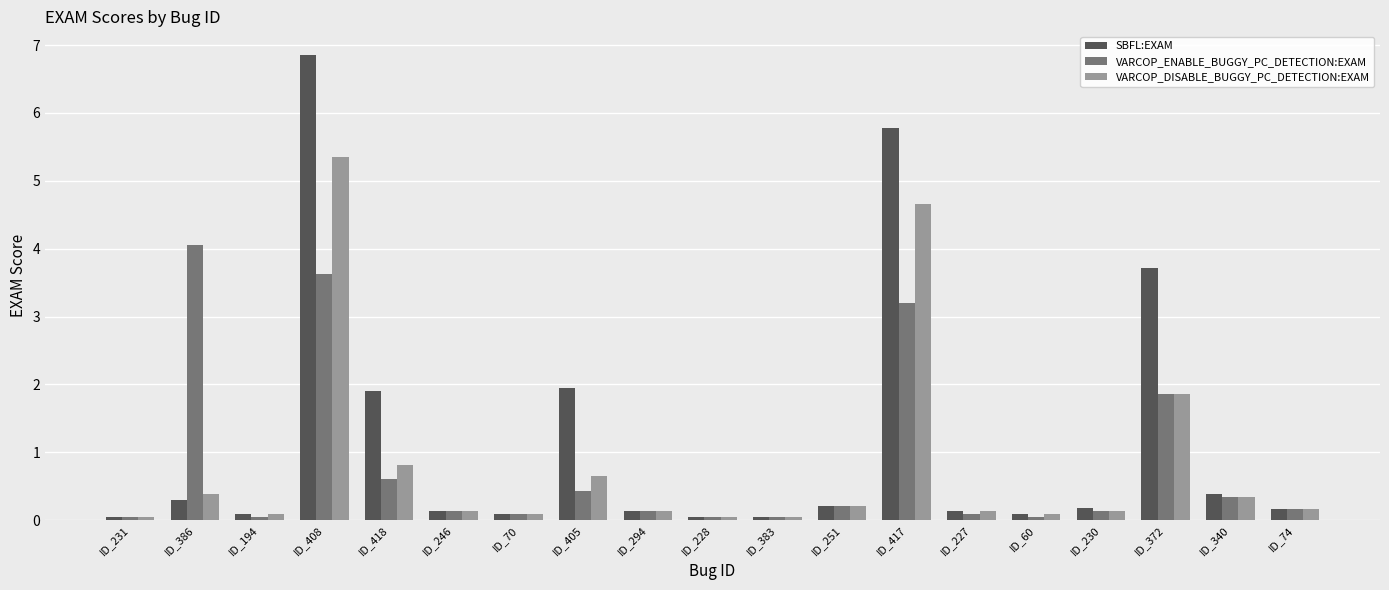

What is the label of the 7th bar from the left?

ID_70